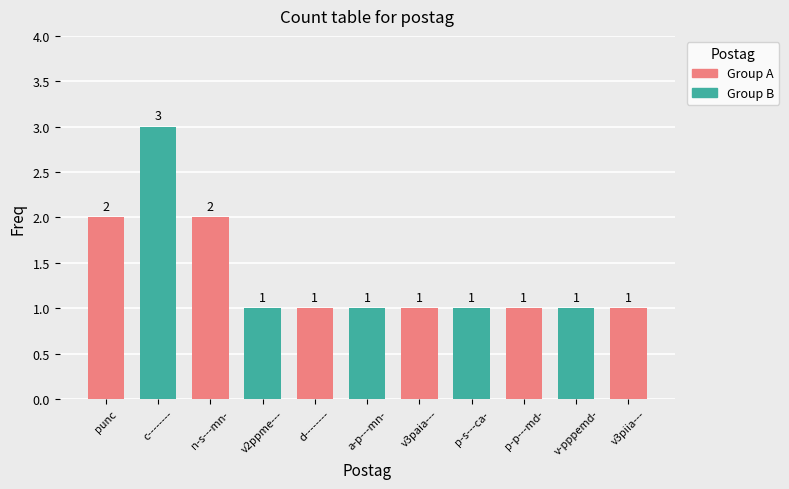

Count the number of values greater than 1.

3